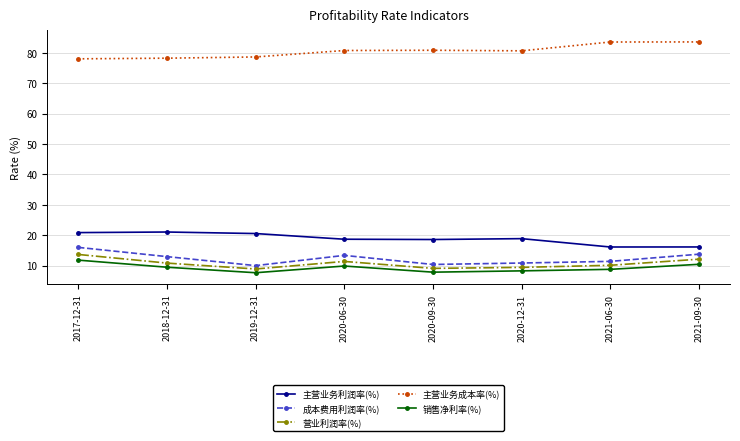

Where does the 营业利润率(%) series first go above 10?

2017-12-31